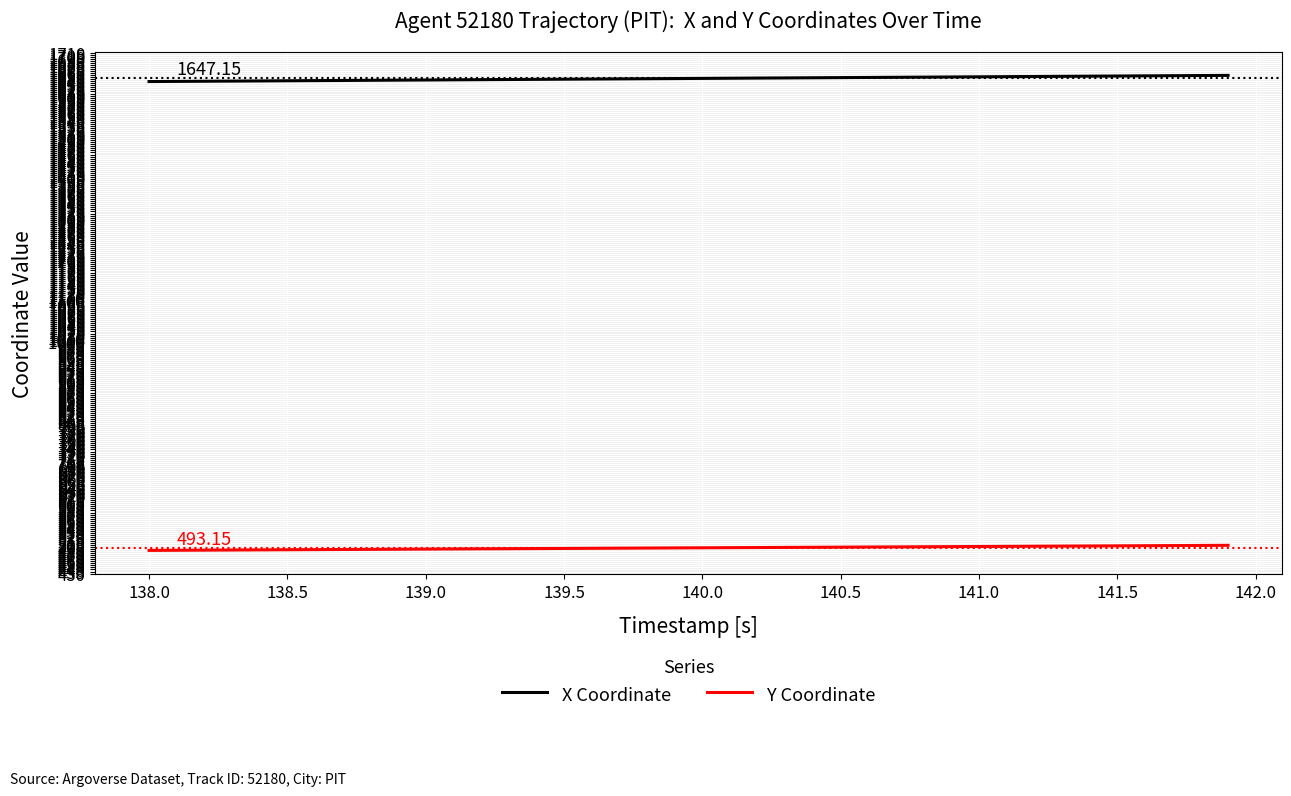

Which series has the largest total across all categories?

X Coordinate